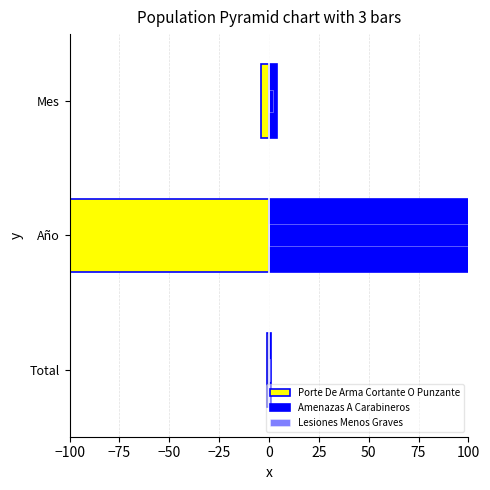

What is the difference between the maximum and minimum values in the Amenazas A Carabineros series?

2019.0